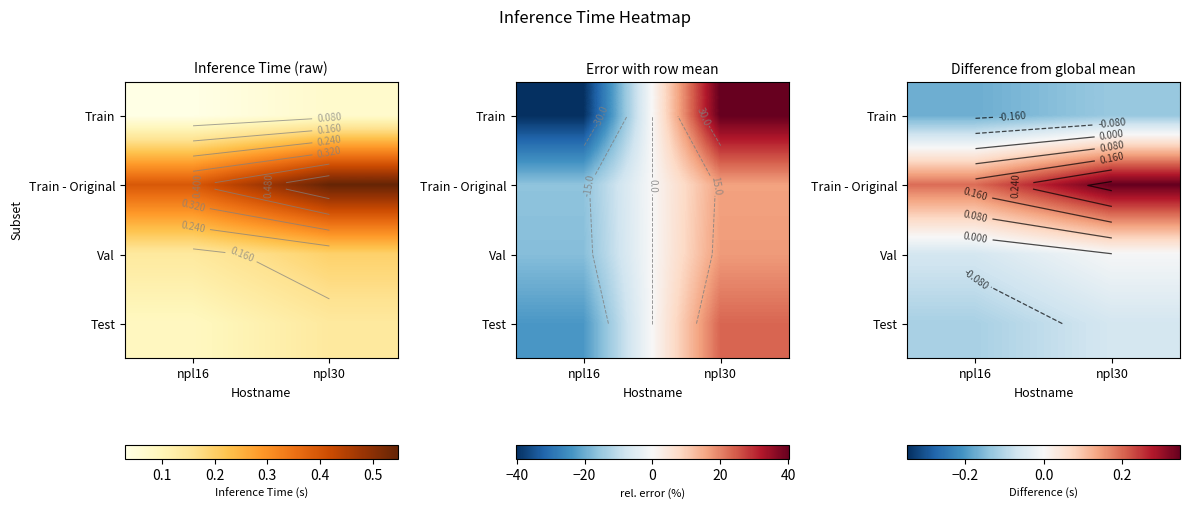

Which has a higher value, npl16 or npl30?

npl30